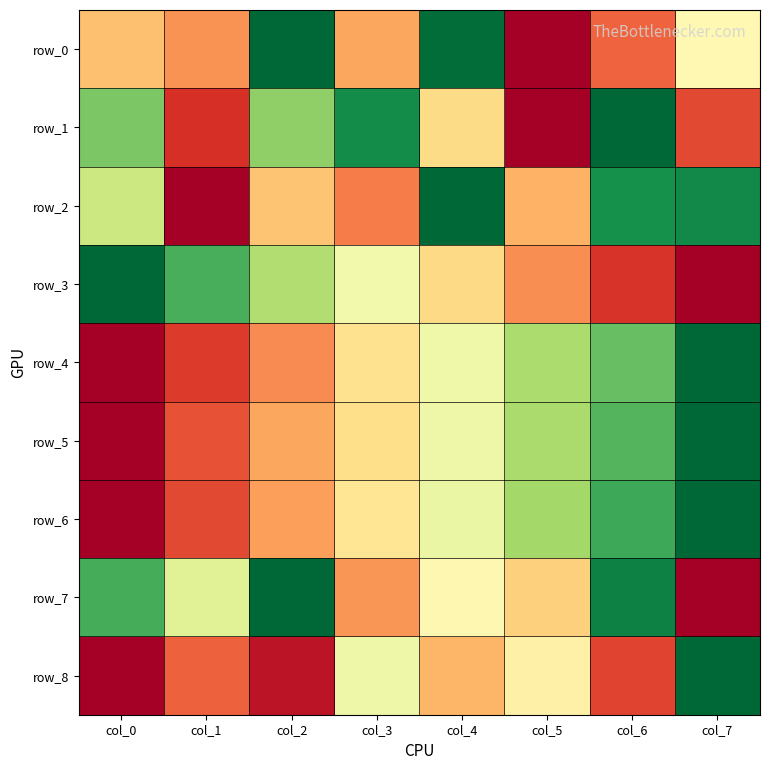

What is the average value of the row_5 series?

0.5